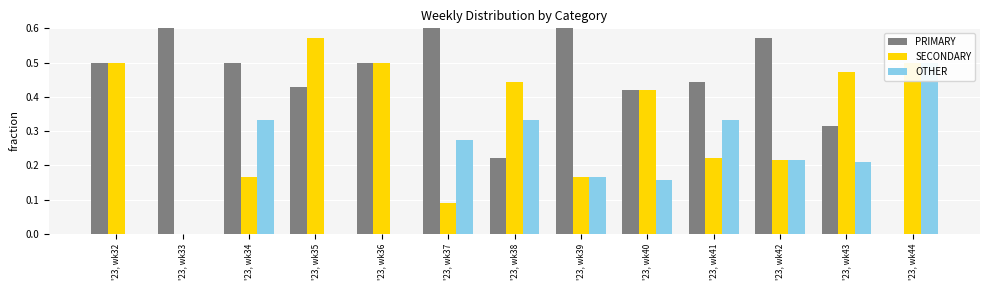

Reading left to right, what are all the values shown in this chart?

PRIMARY: '23, wk32=0.5	'23, wk33=1.0	'23, wk34=0.5	'23, wk35=0.4	'23, wk36=0.5	'23, wk37=0.6	'23, wk38=0.2	'23, wk39=0.7	'23, wk40=0.4	'23, wk41=0.4	'23, wk42=0.6	'23, wk43=0.3	'23, wk44=0.0
SECONDARY: '23, wk32=0.5	'23, wk33=0.0	'23, wk34=0.2	'23, wk35=0.6	'23, wk36=0.5	'23, wk37=0.1	'23, wk38=0.4	'23, wk39=0.2	'23, wk40=0.4	'23, wk41=0.2	'23, wk42=0.2	'23, wk43=0.5	'23, wk44=0.5
OTHER: '23, wk32=0.0	'23, wk33=0.0	'23, wk34=0.3	'23, wk35=0.0	'23, wk36=0.0	'23, wk37=0.3	'23, wk38=0.3	'23, wk39=0.2	'23, wk40=0.2	'23, wk41=0.3	'23, wk42=0.2	'23, wk43=0.2	'23, wk44=0.5